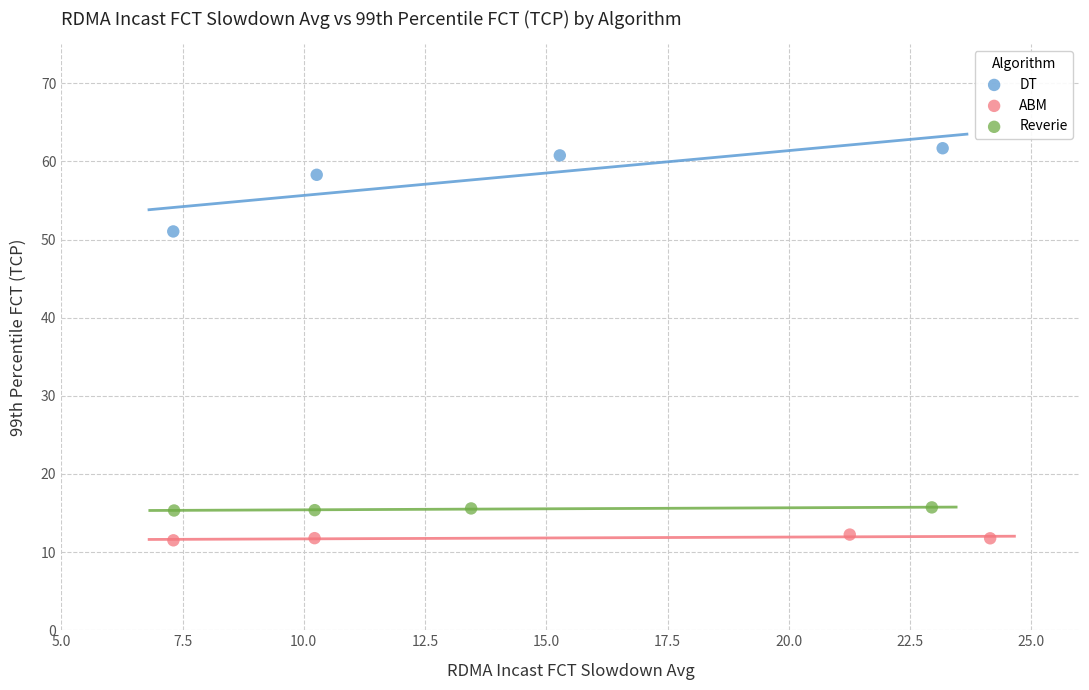

Which series reaches the minimum Y coordinate?

ABM